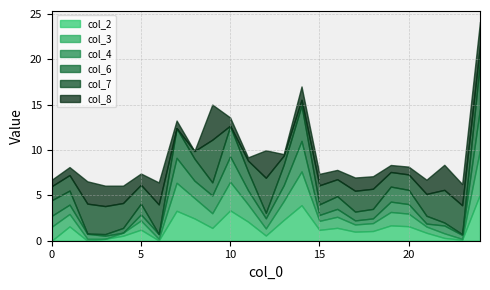

How many lines are shown in the chart?

6